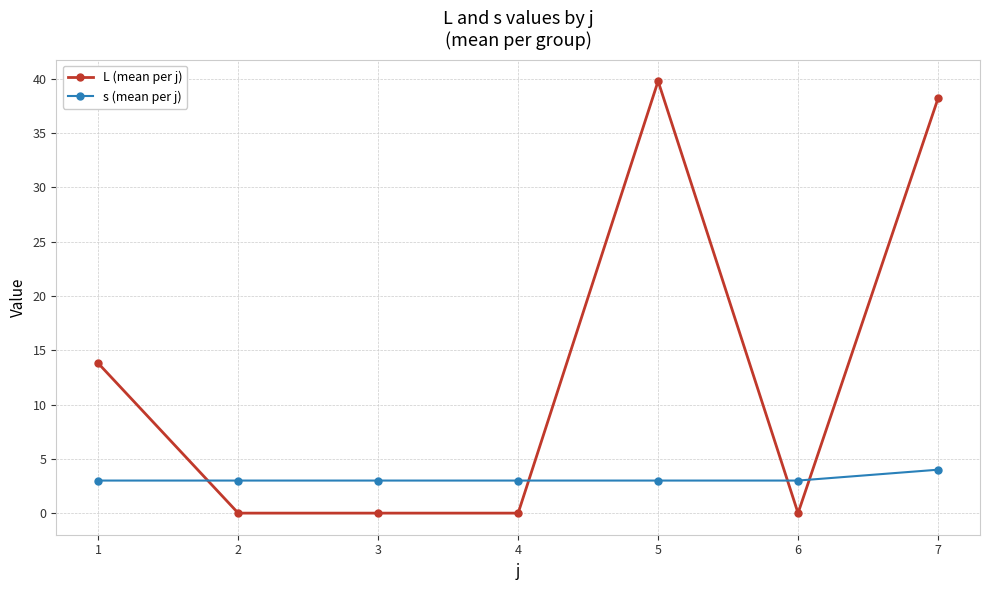

What is the sum of all s (mean per j) values?

22.0